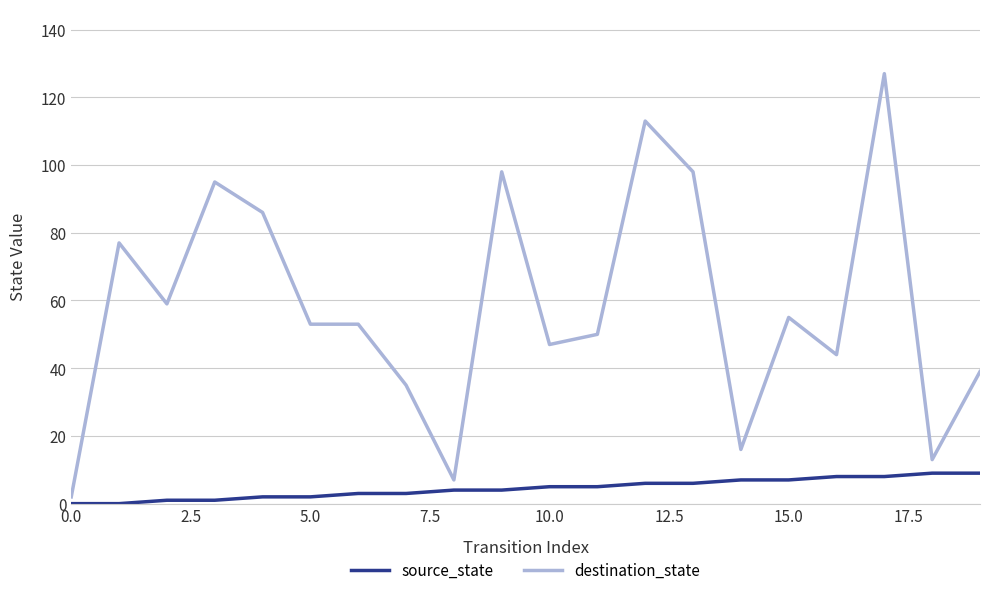

At how many categories does at least one series exceed 25?

16